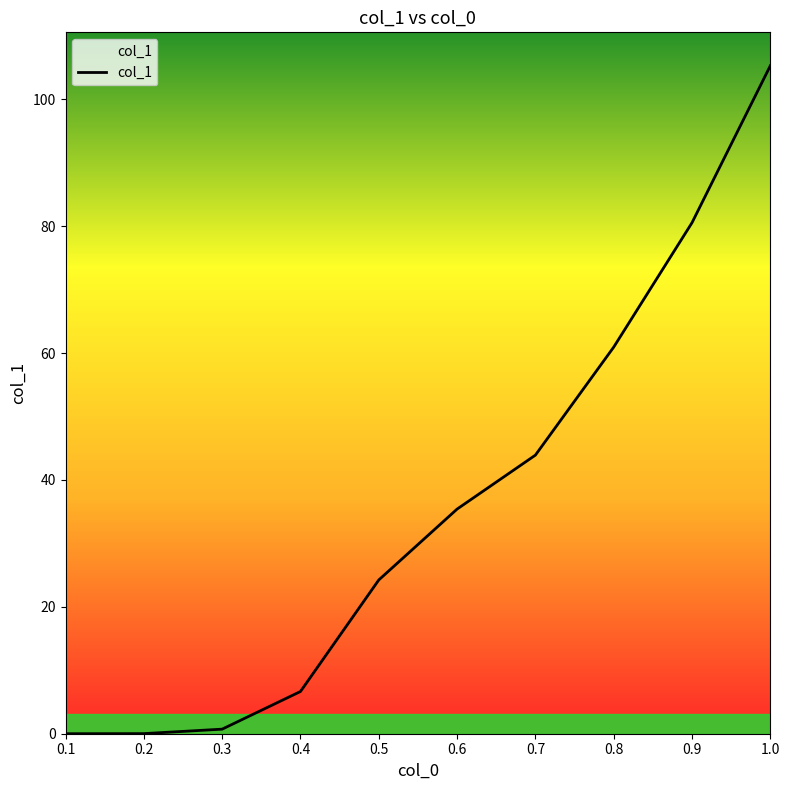

The value at 0.6 is 57.3. True or false?

False